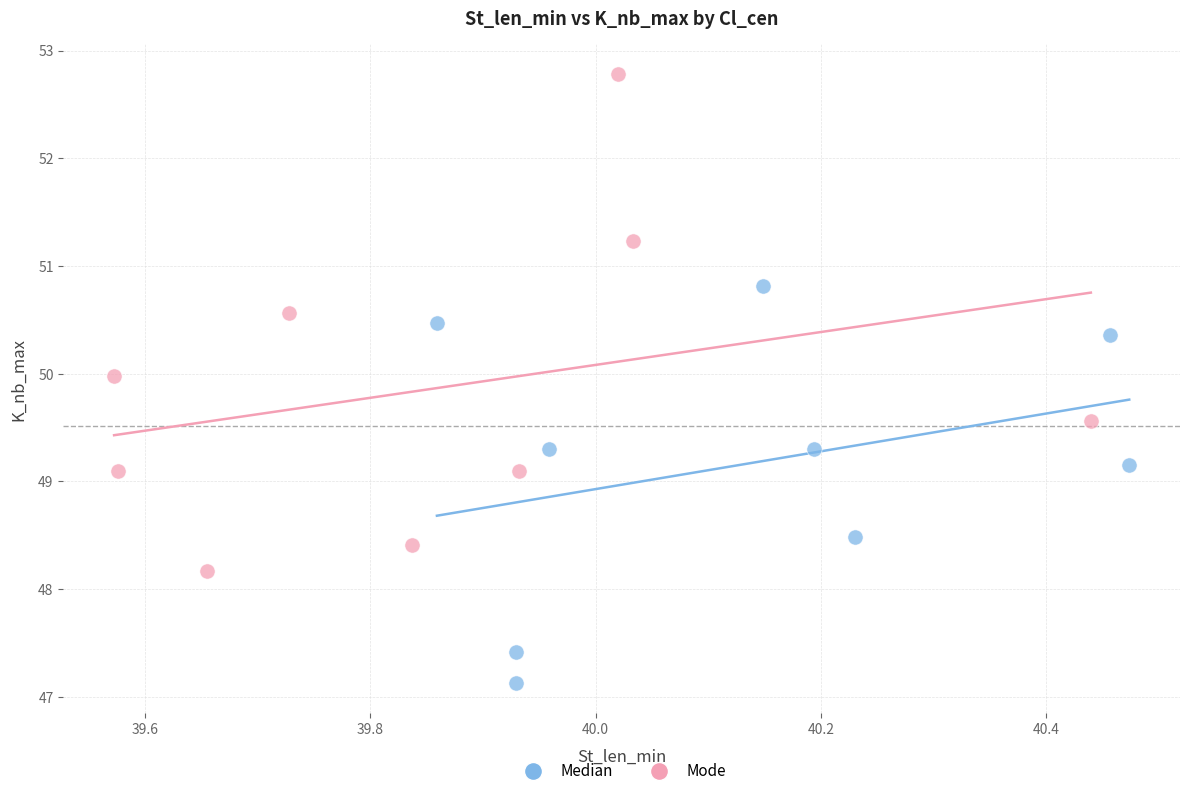

Which series reaches the minimum Y coordinate?

Median